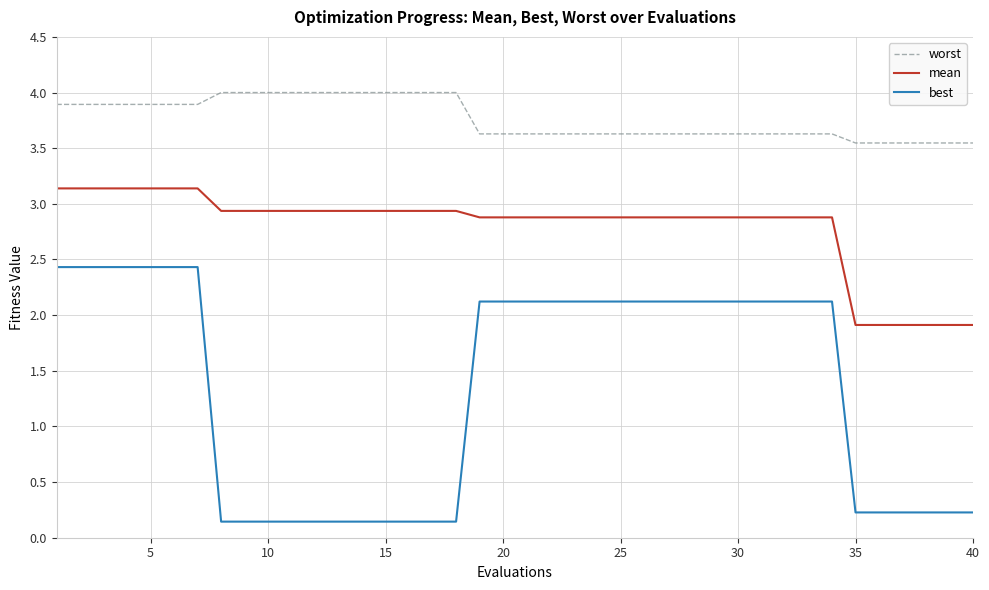

True or false: mean and worst intersect in this chart.

False